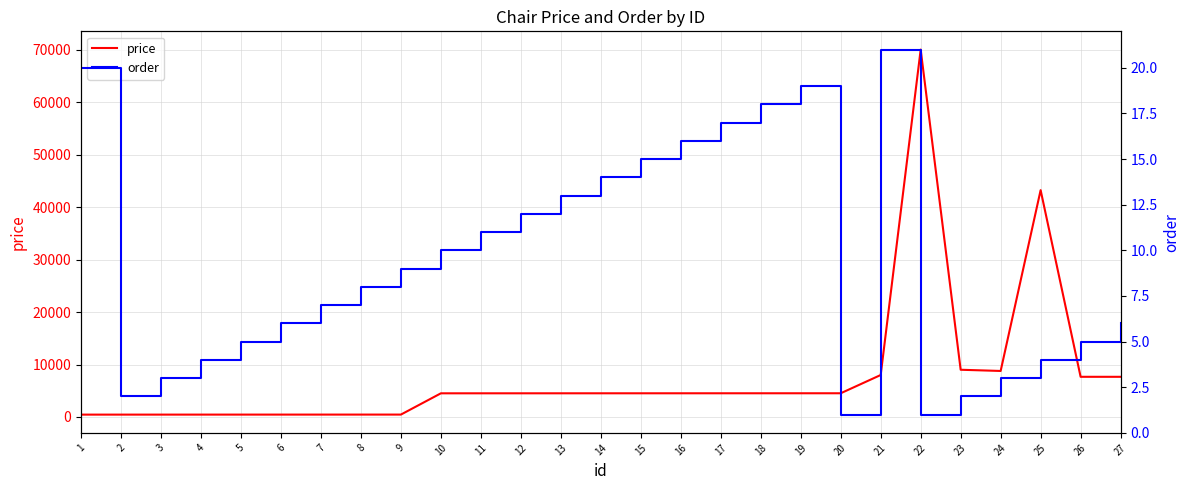

Reading left to right, extract all data points from this chart.

price: 1=451	2=452	3=453	4=454	5=455	6=456	7=457	8=458	9=459	10=4510	11=4511	12=4512	13=4513	14=4514	15=4515	16=4516	17=4517	18=4518	19=4519	20=4520	21=7999	22=70000	23=9000	24=8769	25=43221	26=7656	27=7654
order: 1=20	2=2	3=3	4=4	5=5	6=6	7=7	8=8	9=9	10=10	11=11	12=12	13=13	14=14	15=15	16=16	17=17	18=18	19=19	20=1	21=21	22=1	23=2	24=3	25=4	26=5	27=6